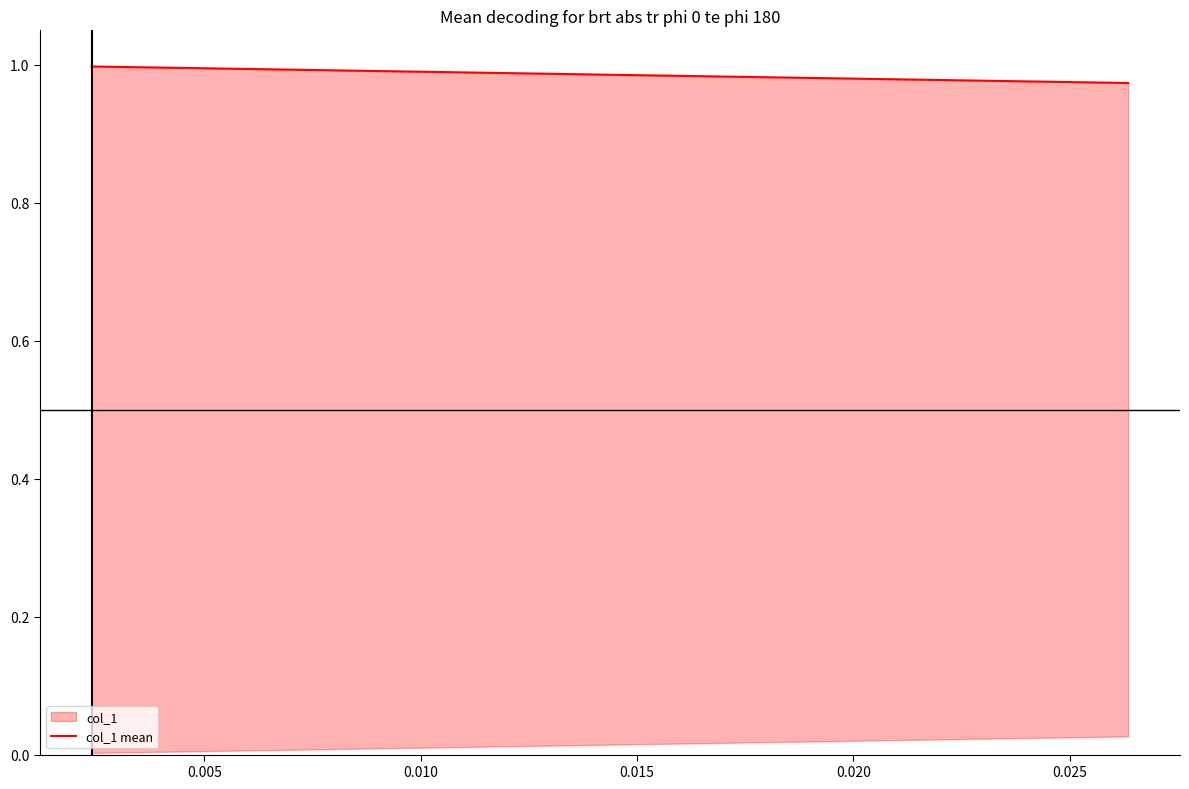

How many values are between 0 and 1?

3